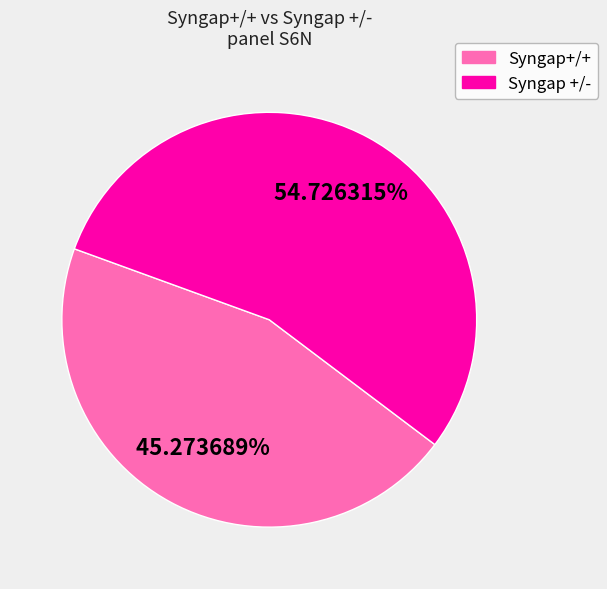

What is the ratio of the value at Syngap +/- to the value at Syngap+/+?

1.2